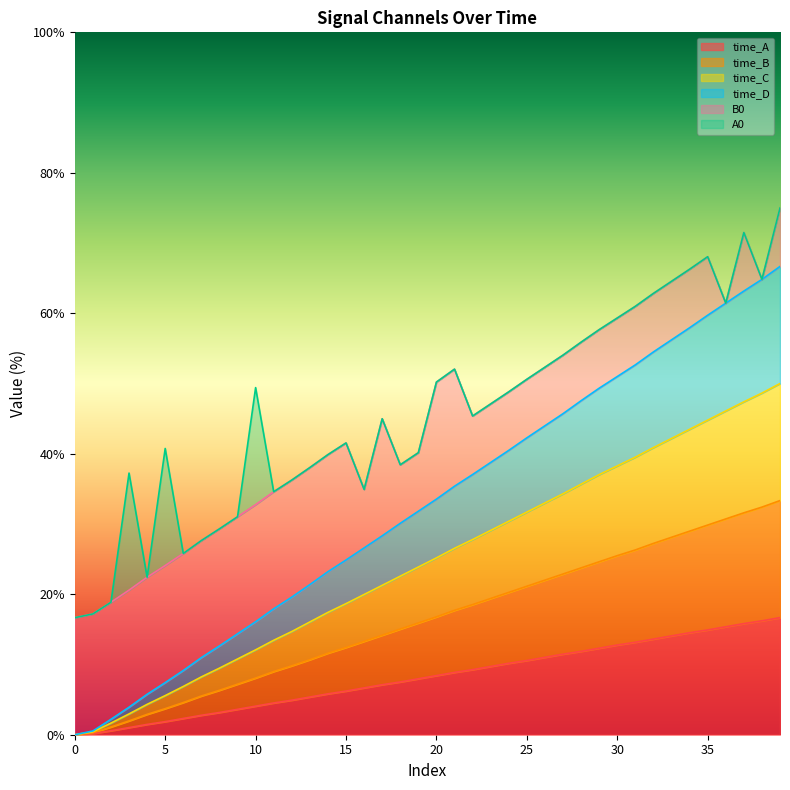

True or false: time_D and time_C intersect in this chart.

False